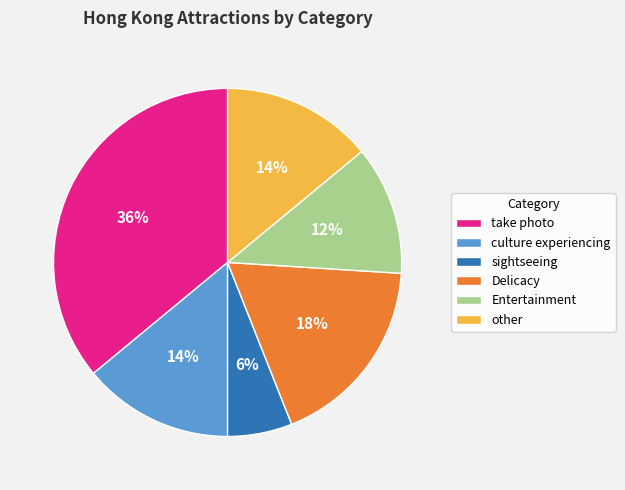

Is it true that Entertainment is 20% of the pie?

False